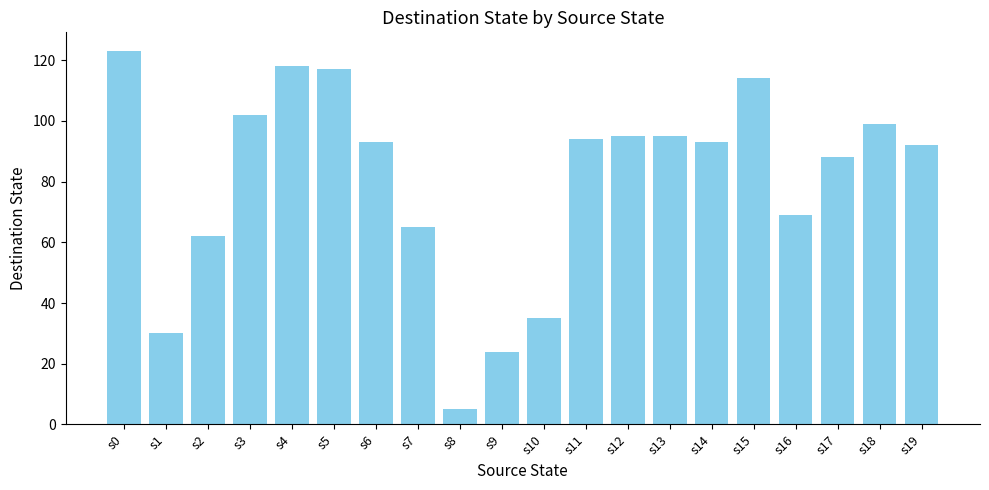

Read the value at s11, to the nearest 5.

95